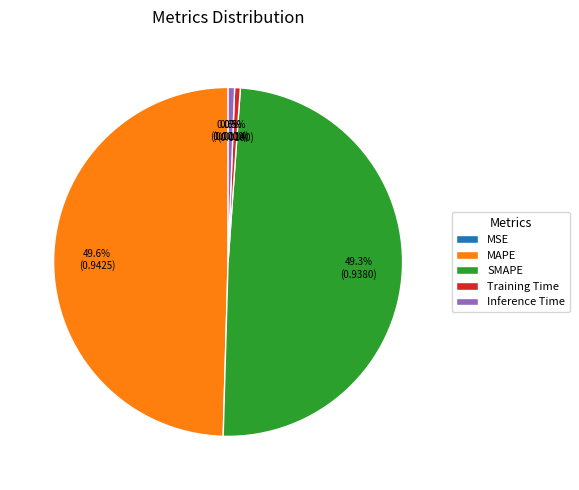

To the nearest percent, what is the average slice percentage?

20%